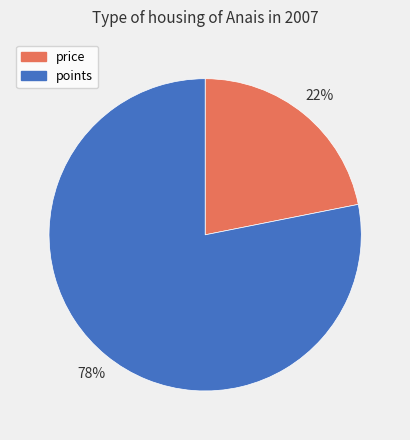

Which slice is the largest?

points